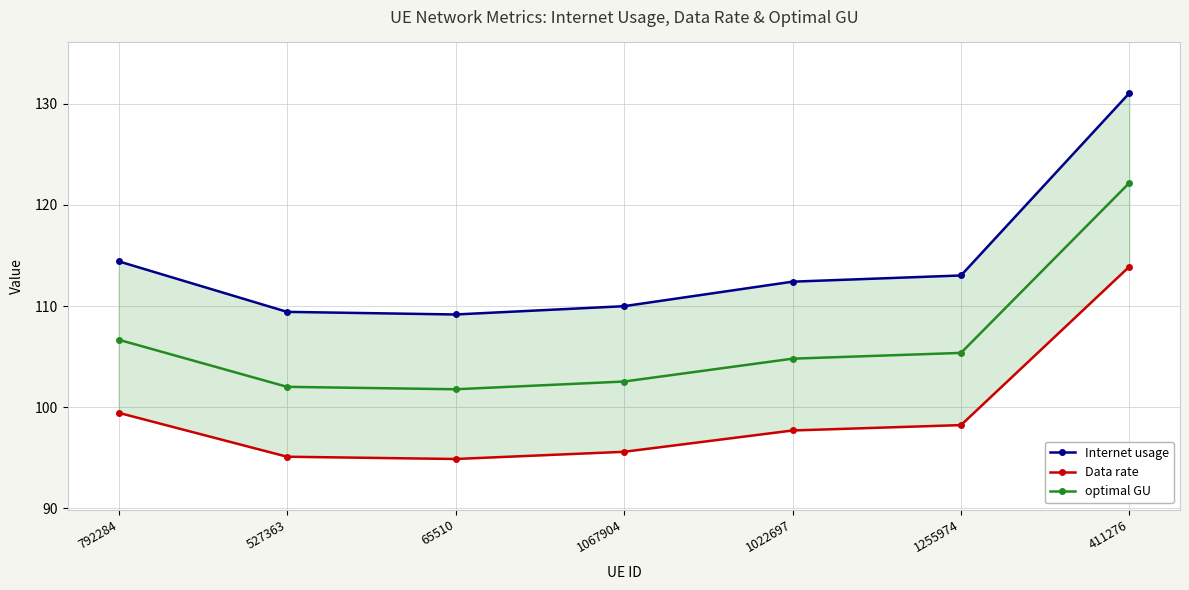

Reading right to left, what are all the values shown in this chart?

Internet usage: 131.1	113.0	112.4	110.0	109.2	109.4	114.4
Data rate: 113.9	98.2	97.7	95.6	94.9	95.1	99.4
optimal GU: 122.2	105.4	104.8	102.5	101.8	102.0	106.7